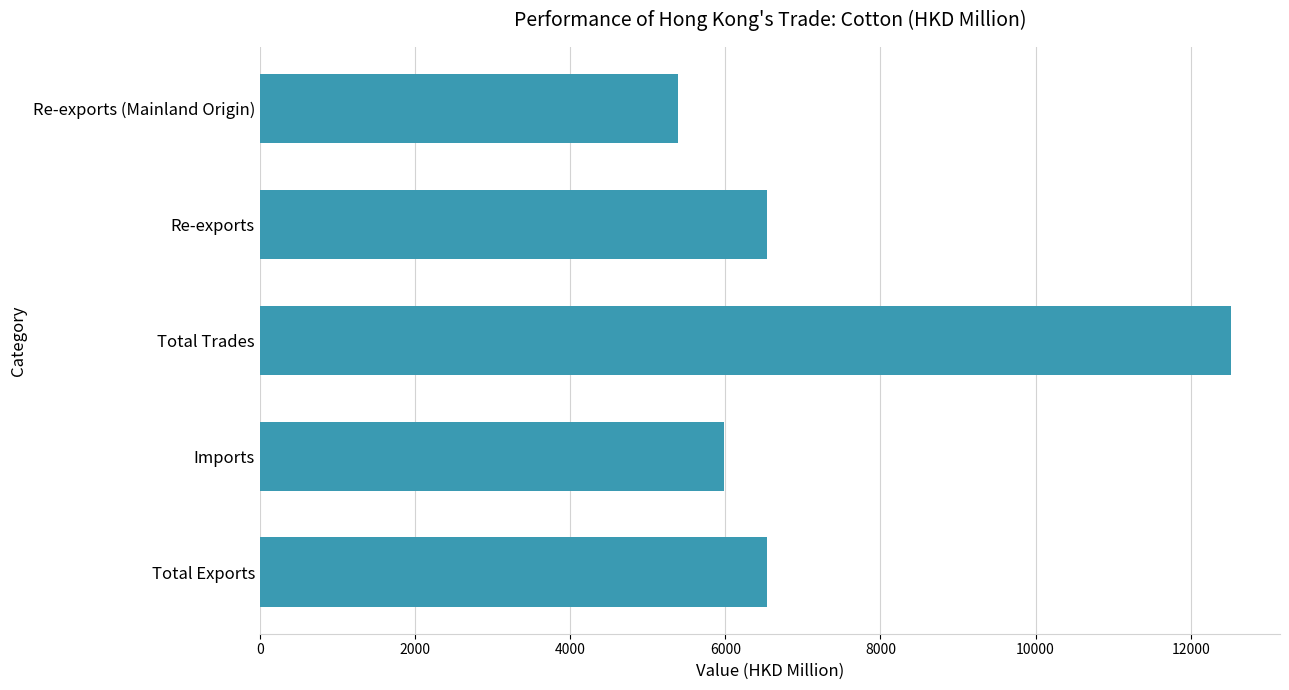

Which has a higher value, Total Exports or Re-exports (Mainland Origin)?

Total Exports